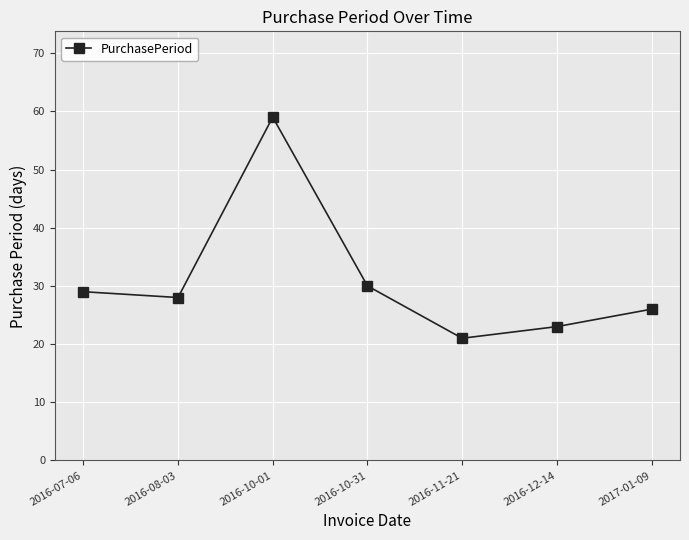

Reading left to right, extract all data points from this chart.

29	28	59	30	21	23	26